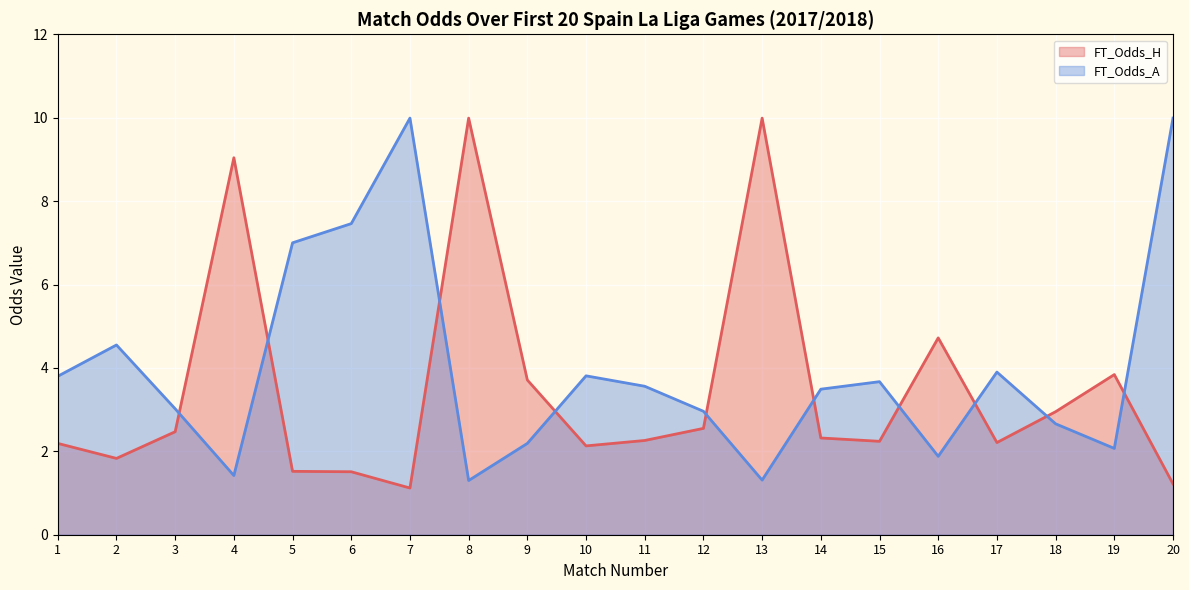

Which series ends up on top after the final intersection of FT_Odds_H and FT_Odds_A?

FT_Odds_A